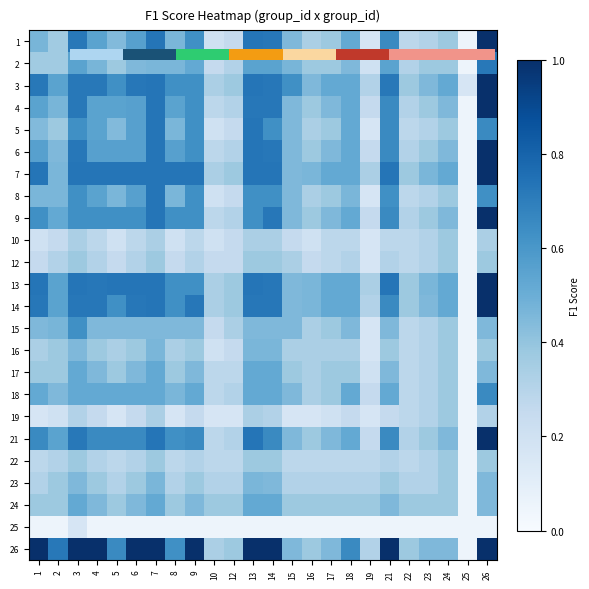

The 21 series shows 0.1 at 19. True or false?

False